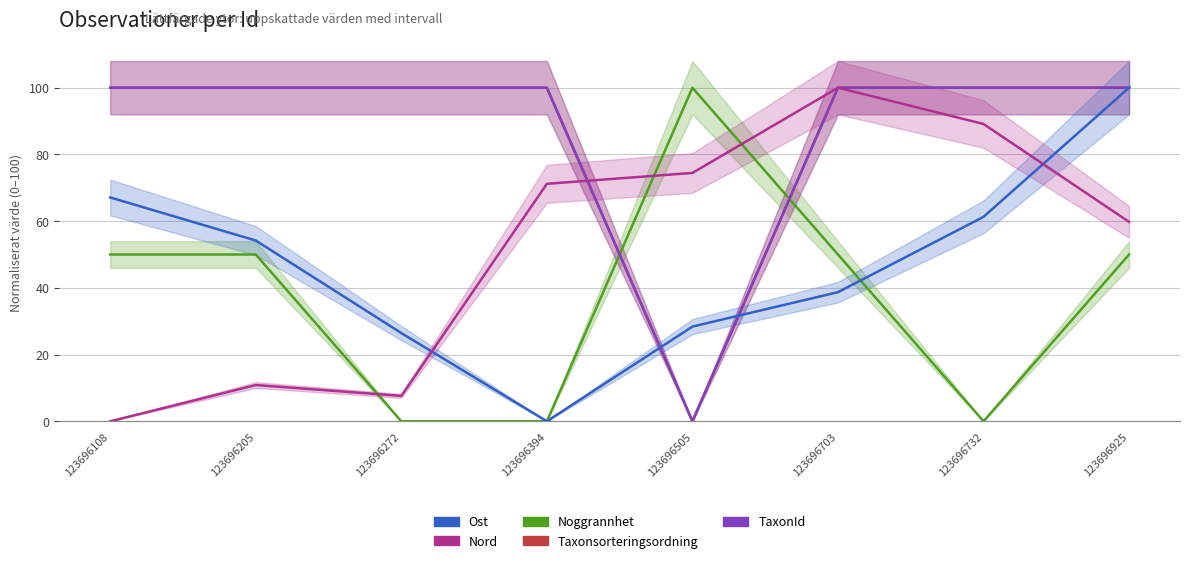

Reading left to right, extract all data points from this chart.

Noggrannhet: 123696108=50.0	123696205=50.0	123696272=0.0	123696394=0.0	123696505=100.0	123696703=50.0	123696732=0.0	123696925=50.0
Taxonsorteringsordning: 123696108=100.0	123696205=100.0	123696272=100.0	123696394=100.0	123696505=0.0	123696703=100.0	123696732=100.0	123696925=100.0
TaxonId: 123696108=100.0	123696205=100.0	123696272=100.0	123696394=100.0	123696505=0.0	123696703=100.0	123696732=100.0	123696925=100.0
Ost: 123696108=67.1	123696205=54.2	123696272=26.5	123696394=0.0	123696505=28.4	123696703=38.7	123696732=61.3	123696925=100.0
Nord: 123696108=0.0	123696205=10.9	123696272=7.6	123696394=71.2	123696505=74.5	123696703=100.0	123696732=89.1	123696925=59.8